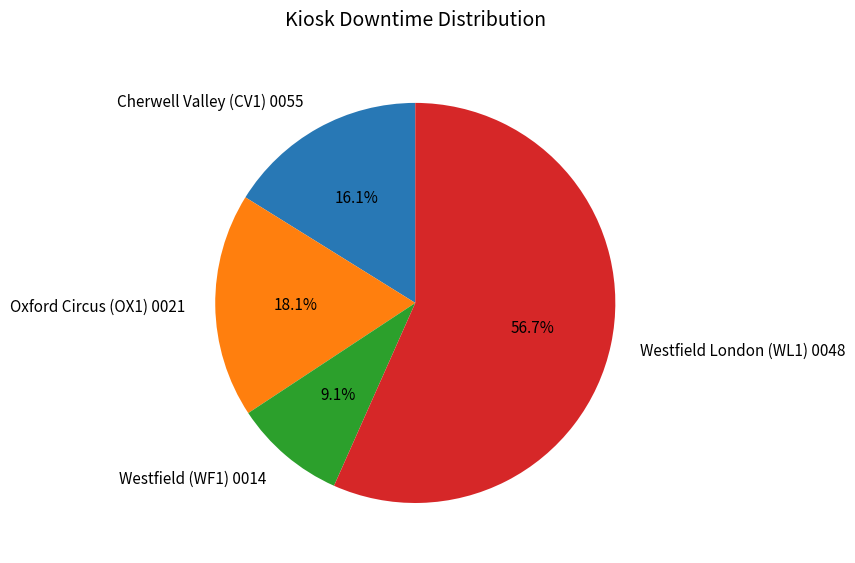

Which category accounts for the majority?

Westfield London (WL1) 0048